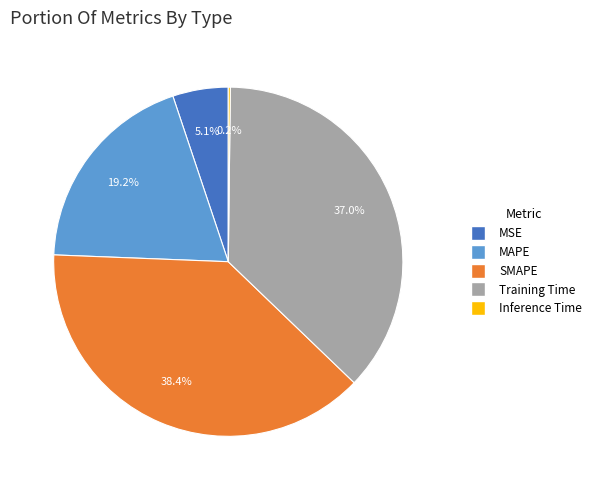

To the nearest percent, what percentage of the pie is SMAPE?

38%